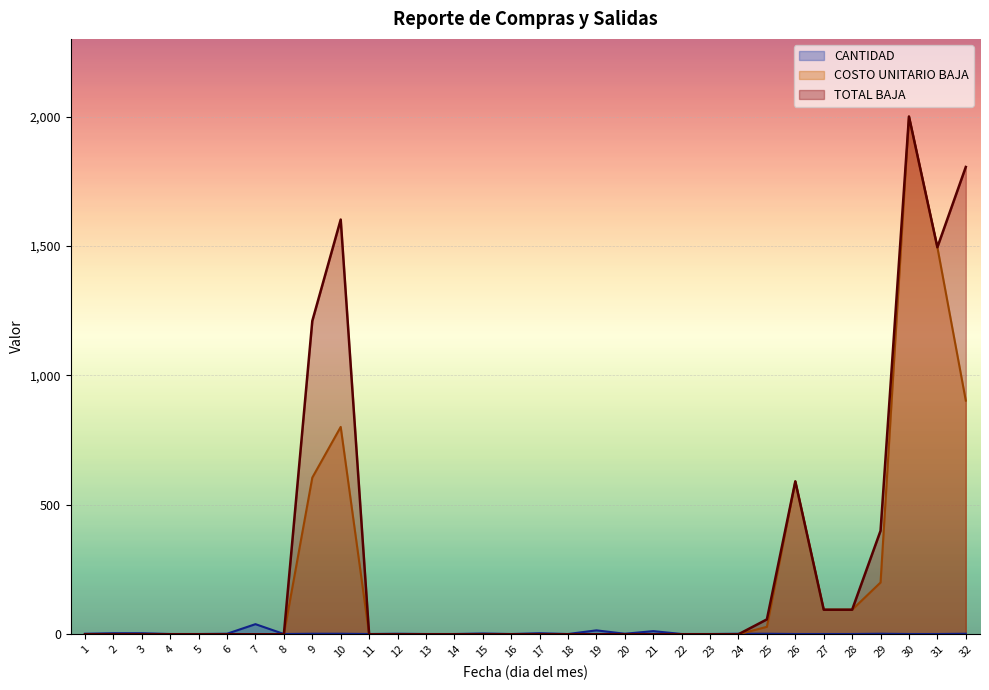

At how many categories does at least one series exceed 981?

5